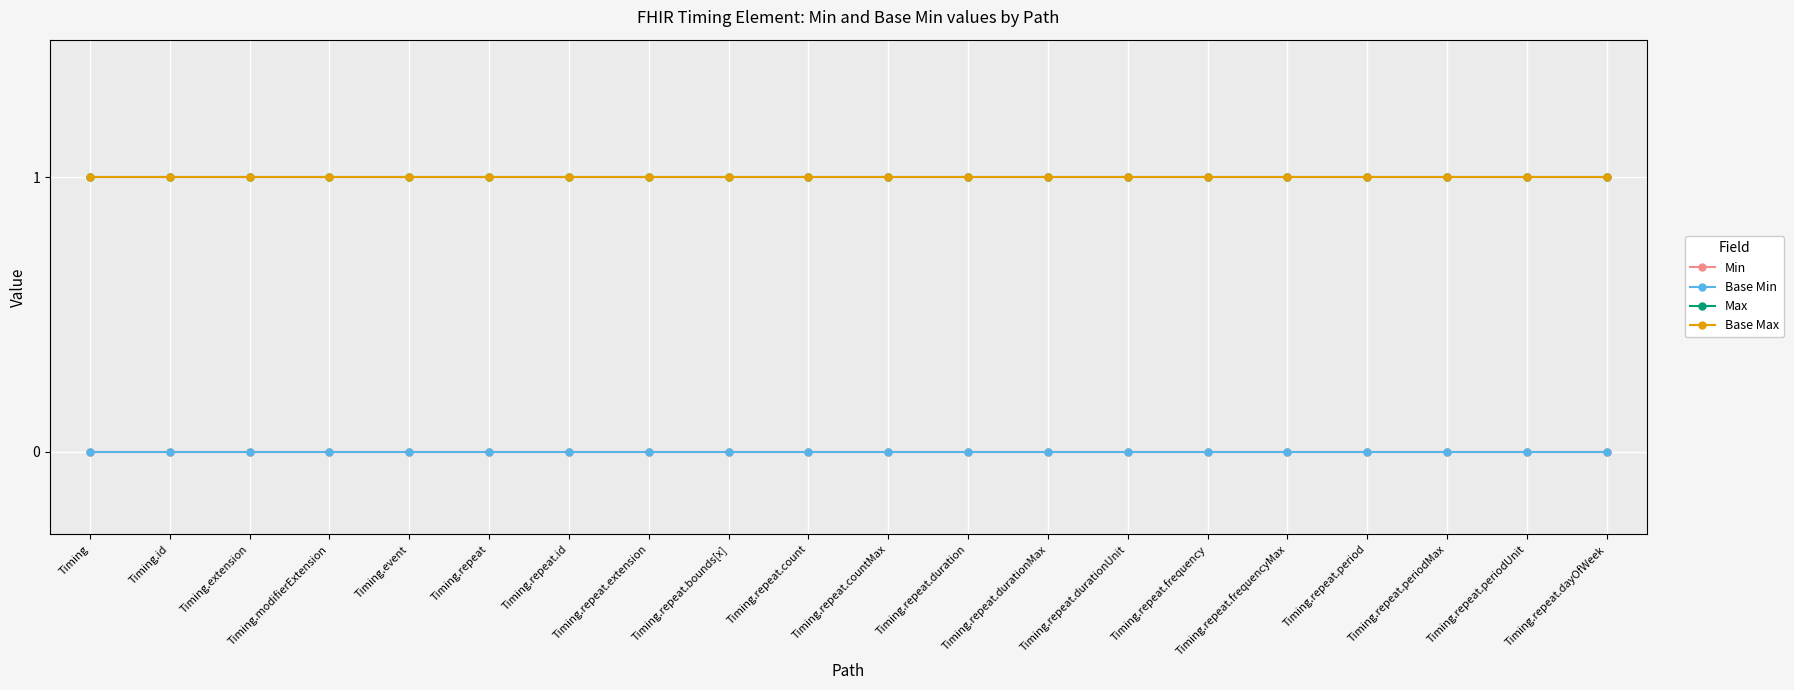

Does the chart have visible grid lines?

Yes